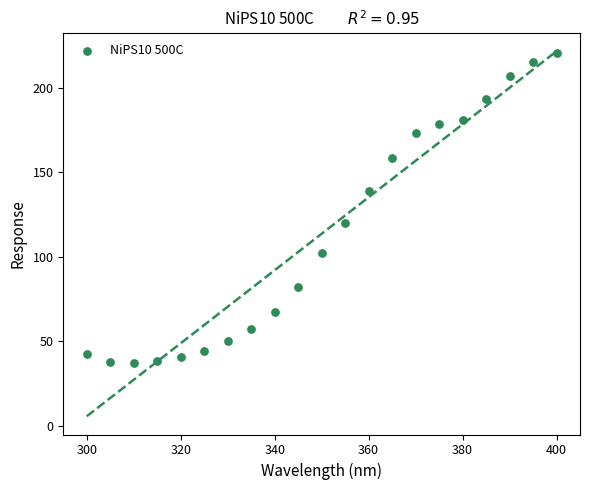

What is the range of X values (max minus min)?

100.0